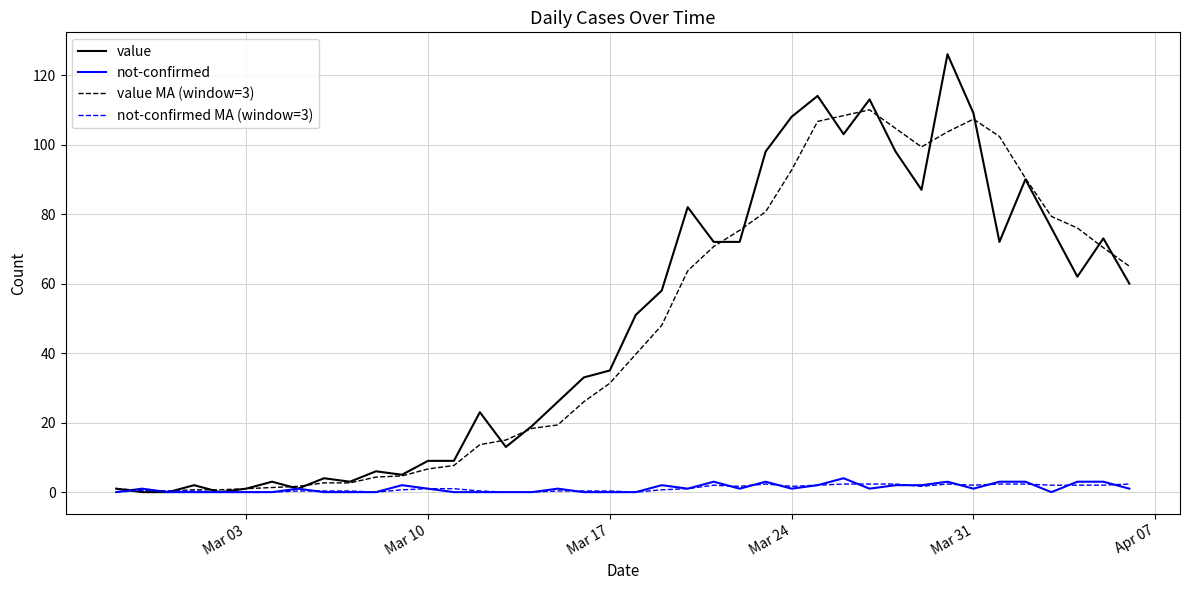

What are all the series names shown in the legend?

value, not-confirmed, value MA (window=3), not-confirmed MA (window=3)